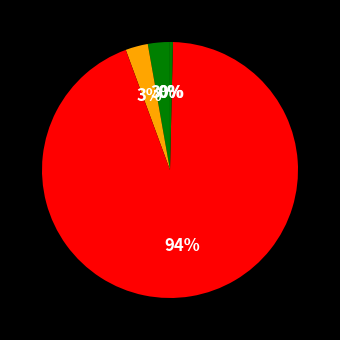

What is the largest slice in the pie chart?

Training Time